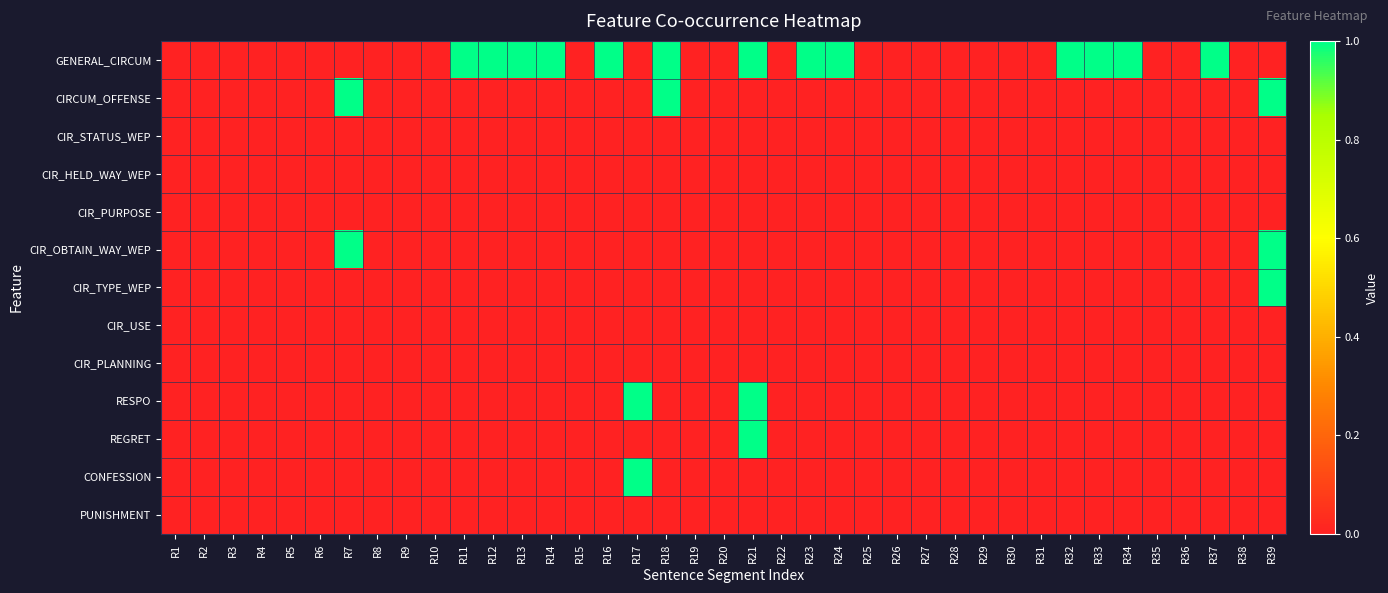

Which series has the largest range (max minus min)?

GENERAL_CIRCUM